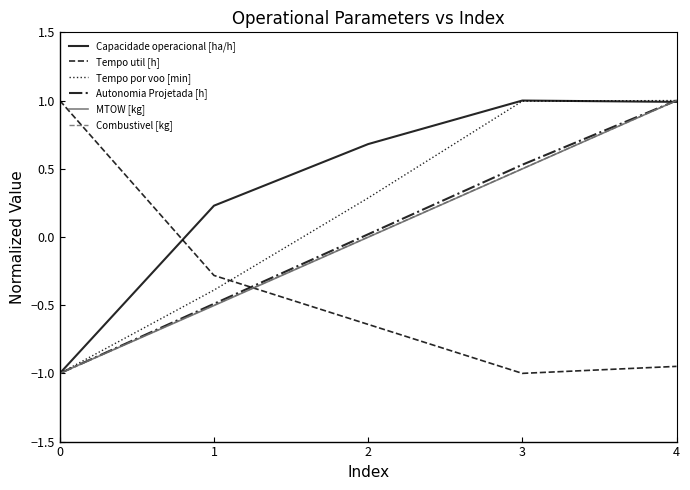

True or false: Tempo por voo [min] has a value of -0.1 at 1.

False